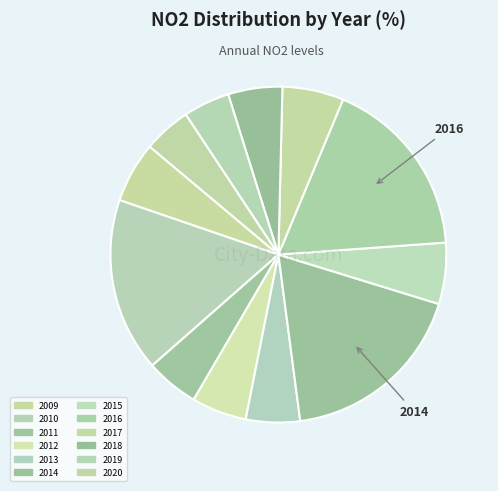

How many slices are in this pie chart?

12